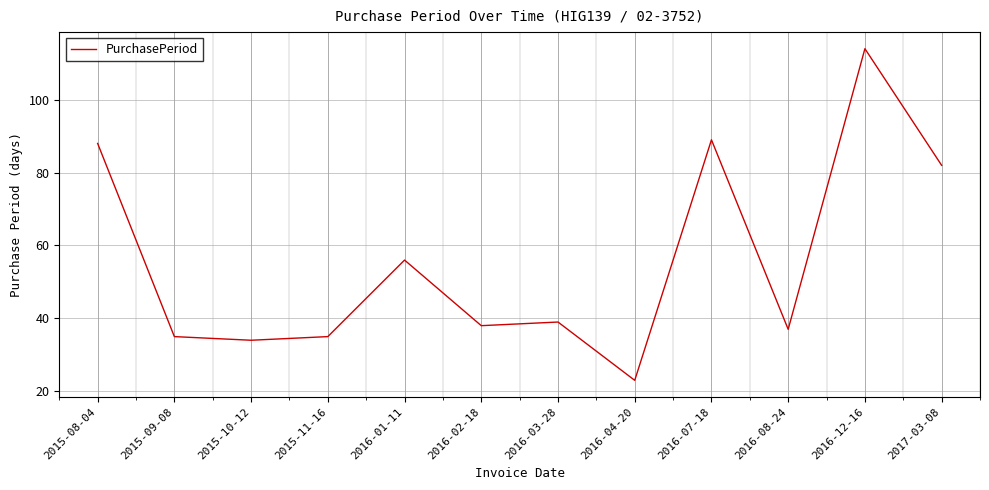

Which label corresponds to the smallest value in the chart?

2016-04-20